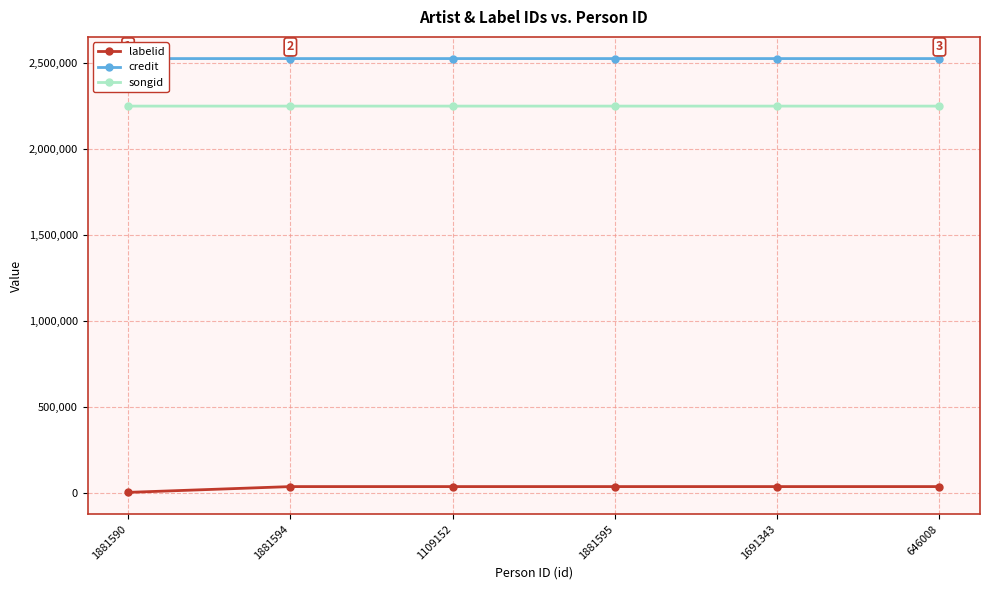

Between 1881590 and 1881595, which series saw the biggest shift?

labelid